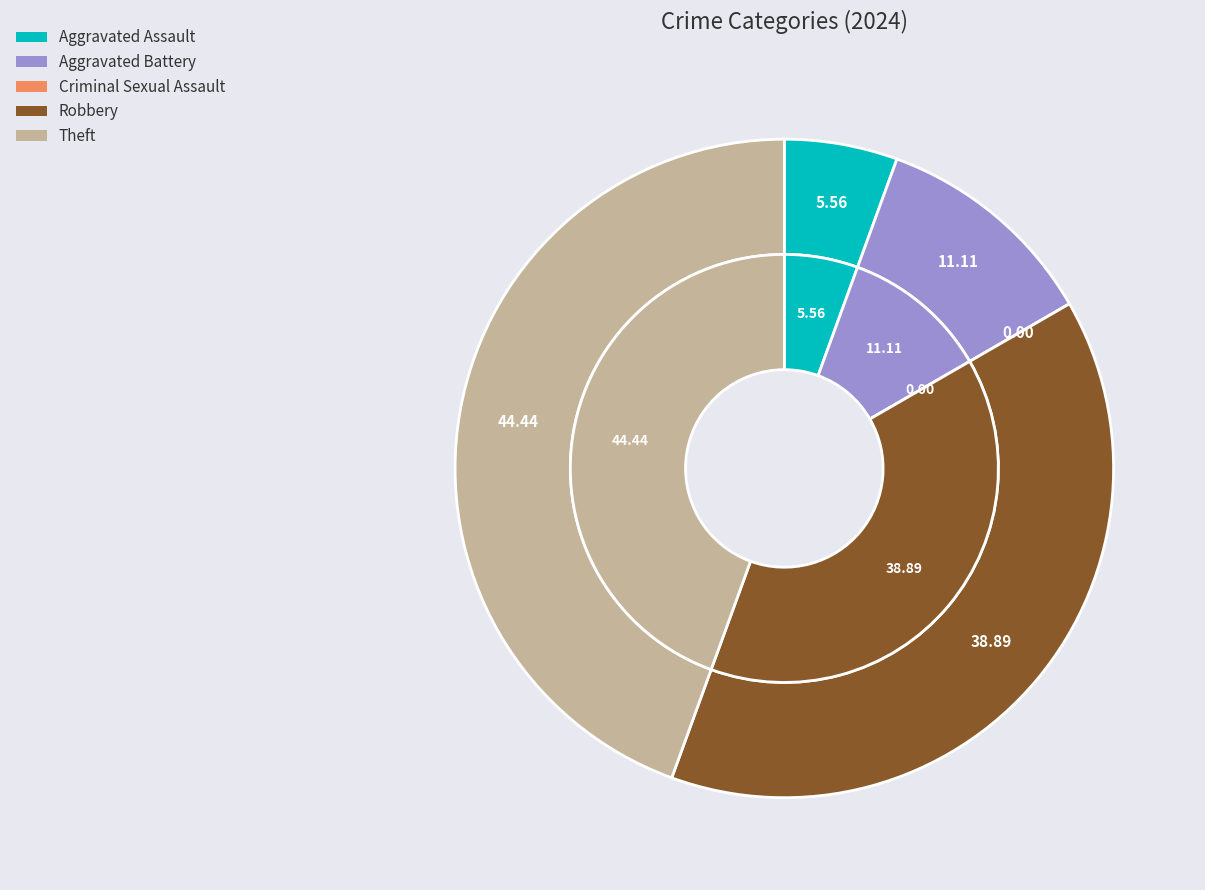

How many slices are in this pie chart?

5